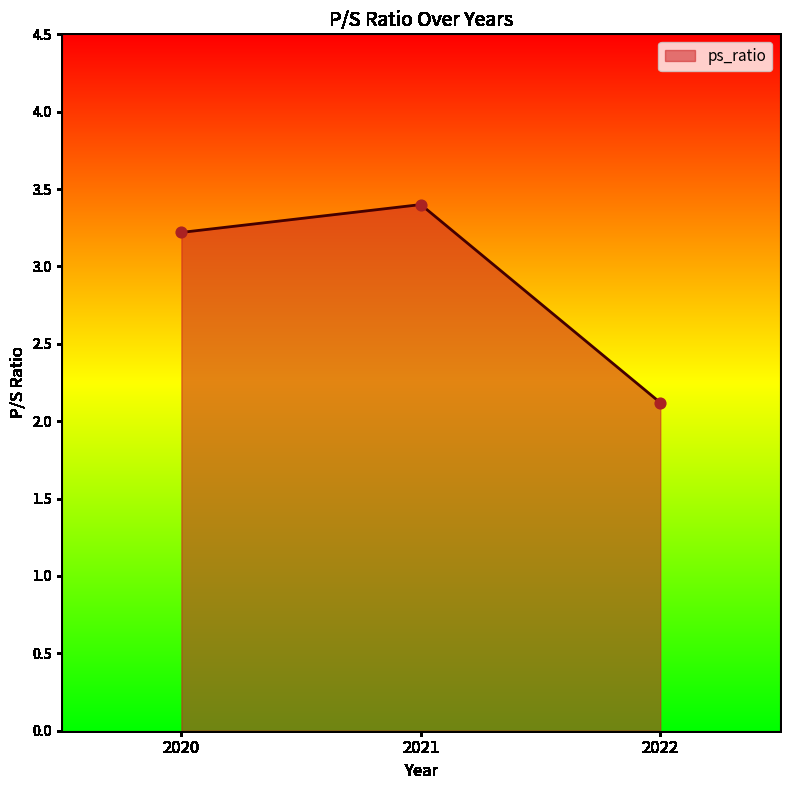

Between 2022 and 2021, which is larger?

2021